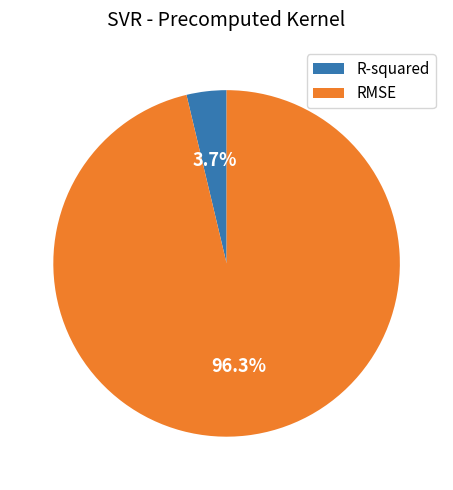

Rank the categories by value from highest to lowest.

RMSE, R-squared